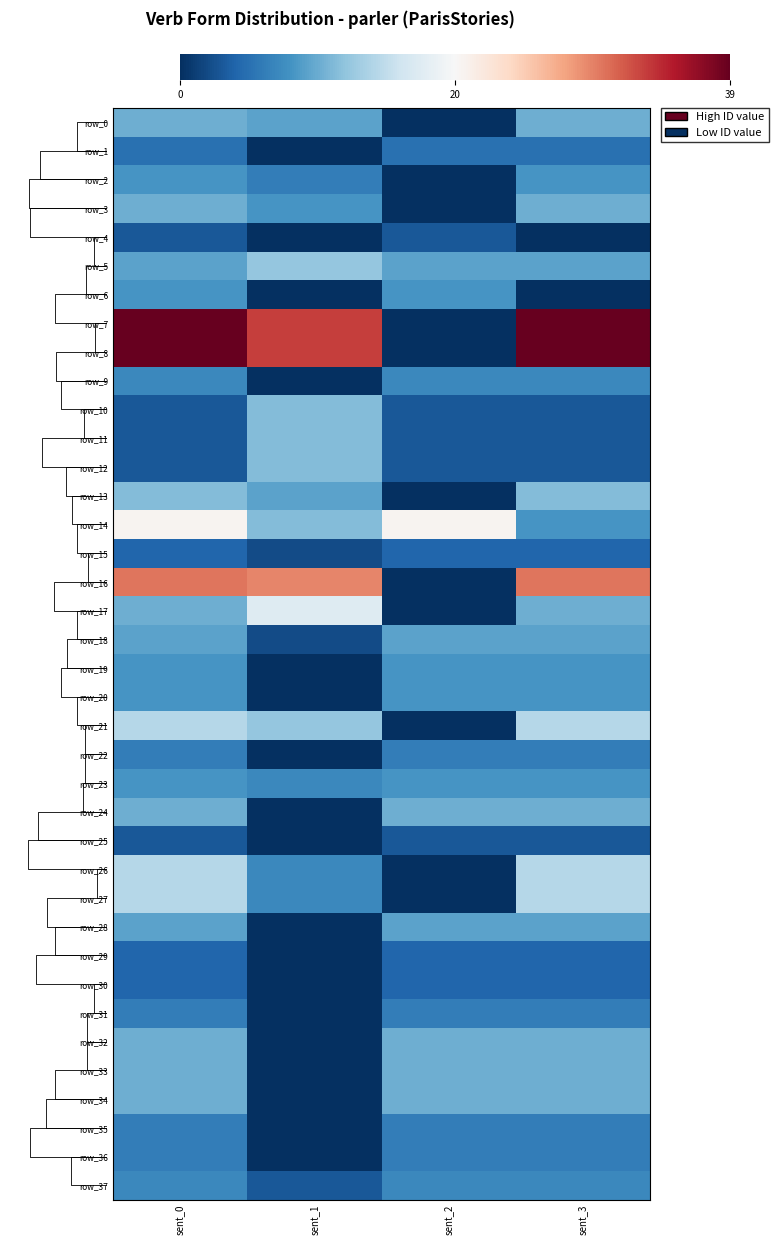

What is the spread (max minus min) of values at sent_0?

36